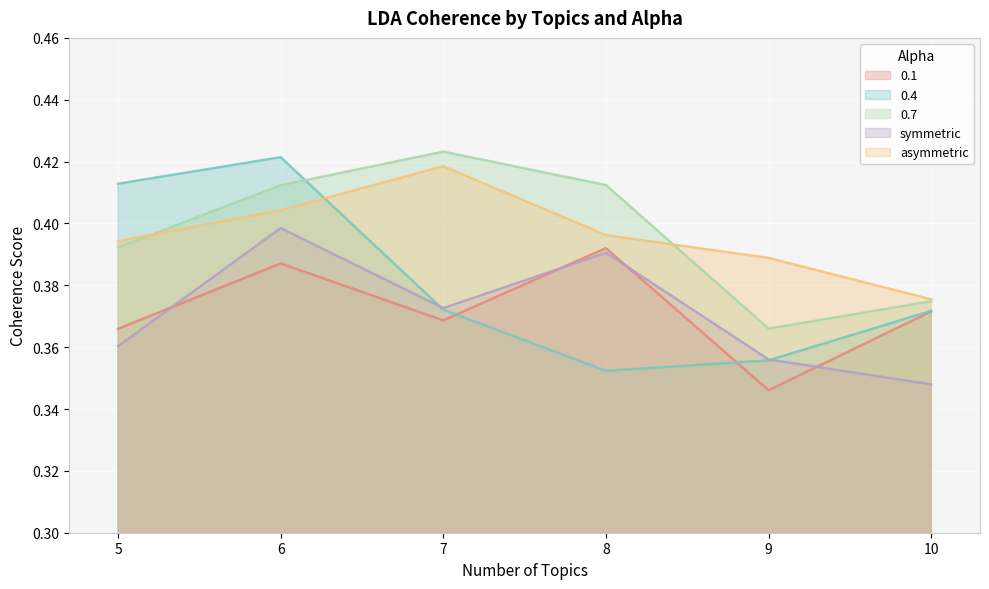

Reading left to right, list all the values displayed in this chart.

0.1: 5=0.4	6=0.4	7=0.4	8=0.4	9=0.3	10=0.4
0.4: 5=0.4	6=0.4	7=0.4	8=0.4	9=0.4	10=0.4
0.7: 5=0.4	6=0.4	7=0.4	8=0.4	9=0.4	10=0.4
symmetric: 5=0.4	6=0.4	7=0.4	8=0.4	9=0.4	10=0.3
asymmetric: 5=0.4	6=0.4	7=0.4	8=0.4	9=0.4	10=0.4